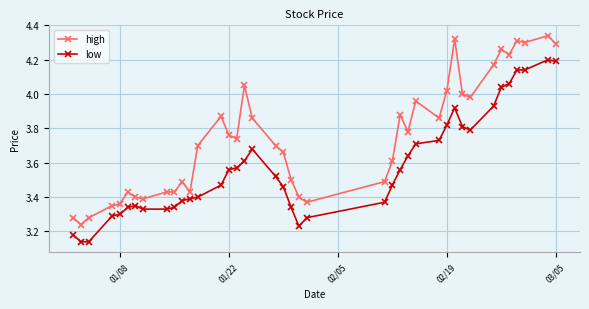

What is the difference between the second highest and second lowest values in the high series?

1.0